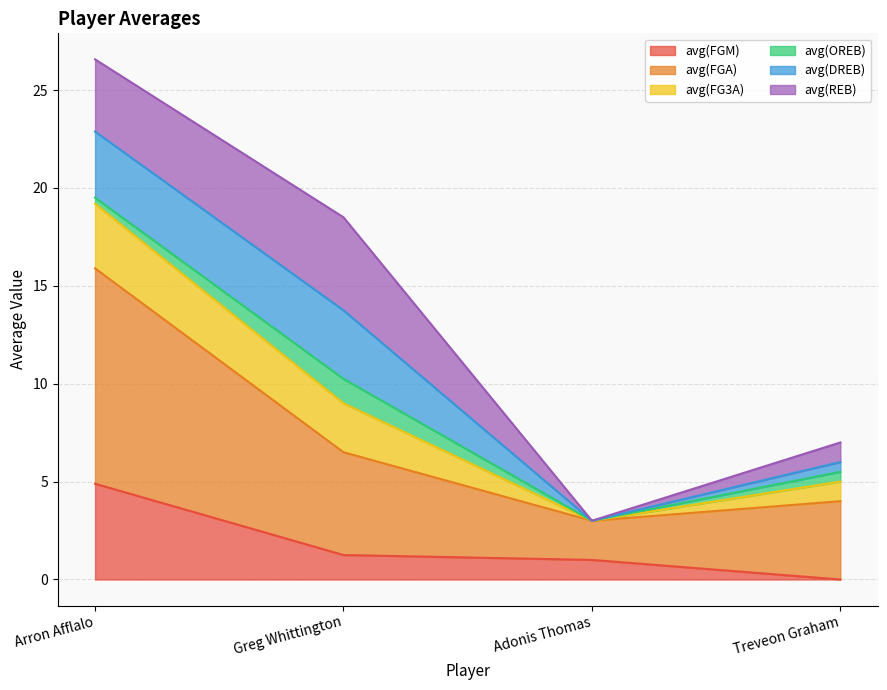

Which category has the highest value across all series?

Arron Afflalo